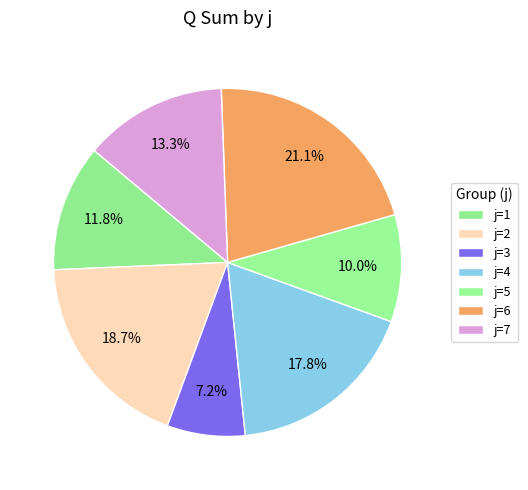

How many slices are in this pie chart?

7